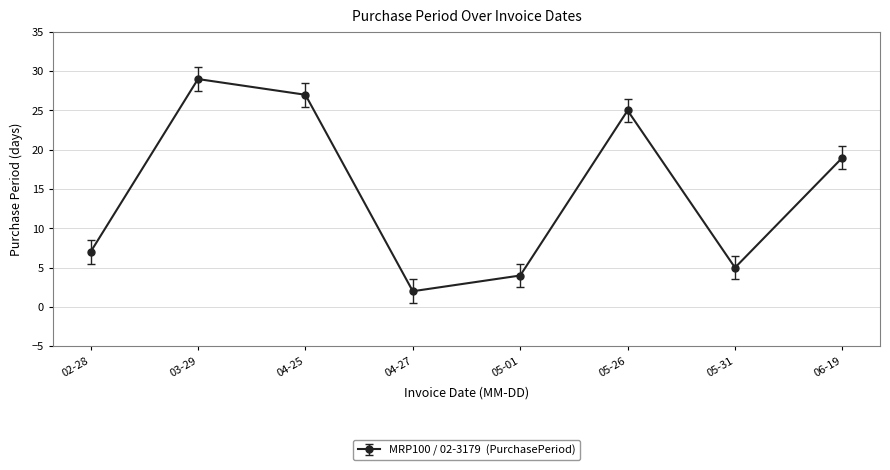

Which category has the highest value across all series?

03-29